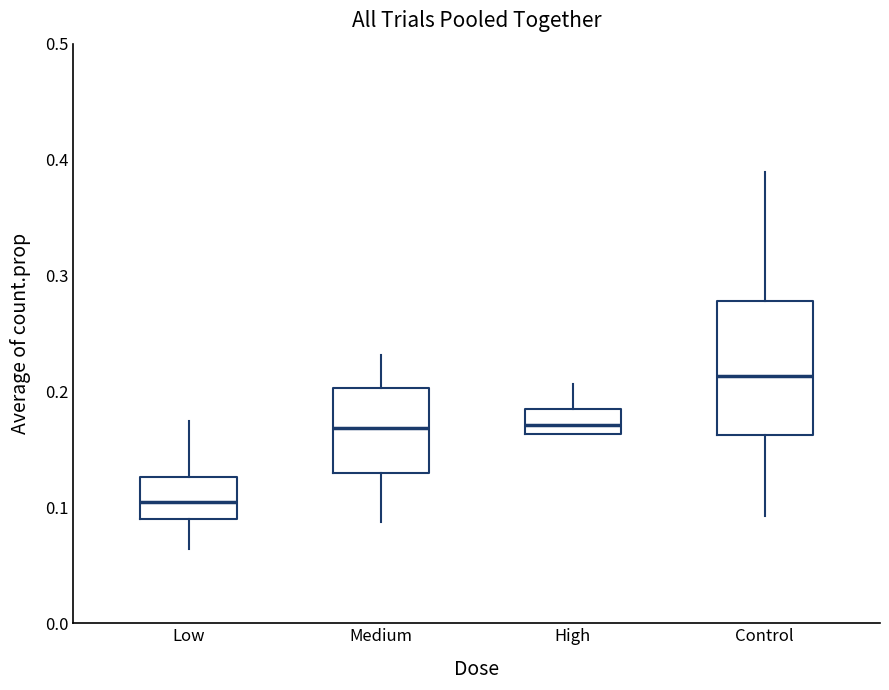

Comparing the boxes themselves (not the whiskers), which one is the tallest?

Control